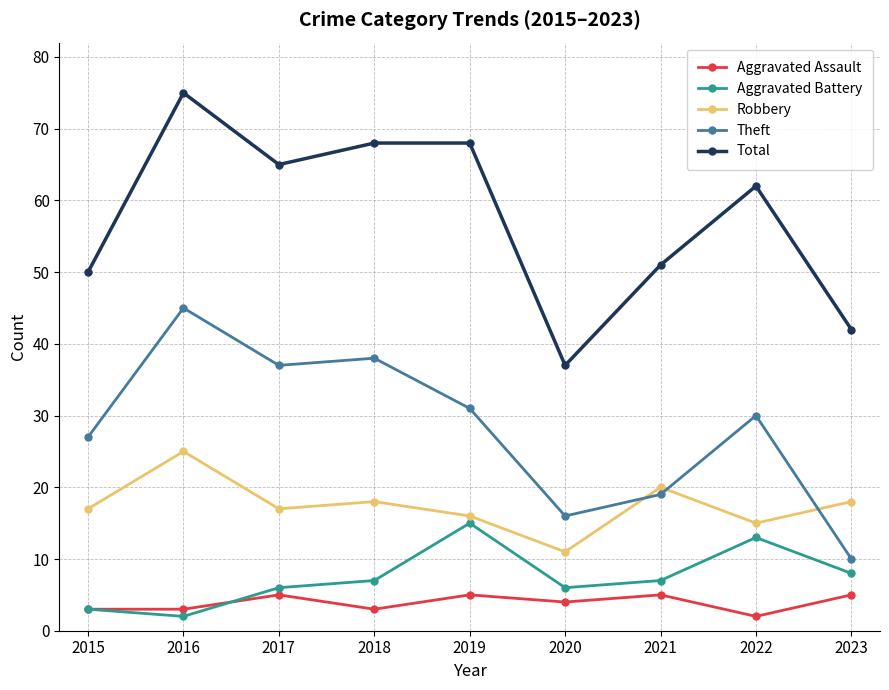

The Total series shows 62 at 2022. True or false?

True